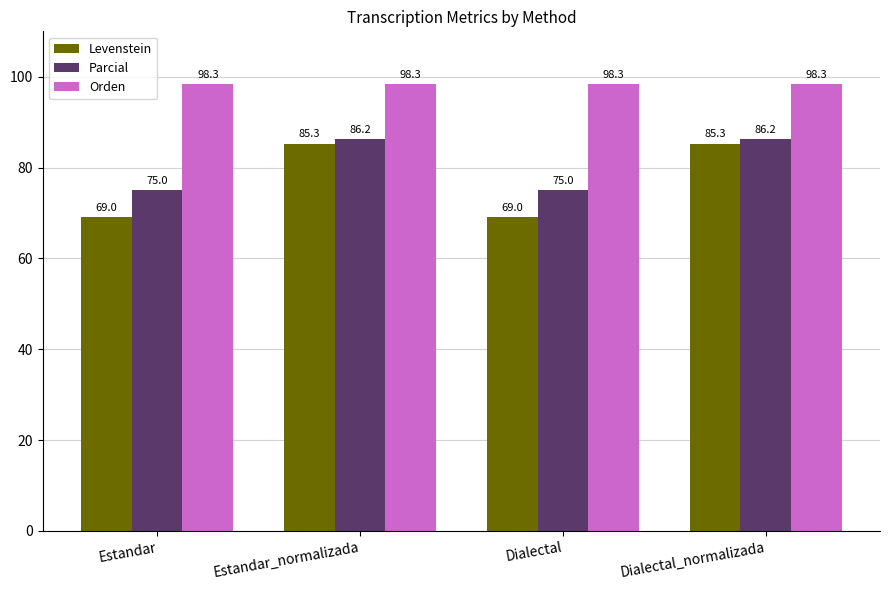

What is the difference between the highest and lowest values at Dialectal?

29.3